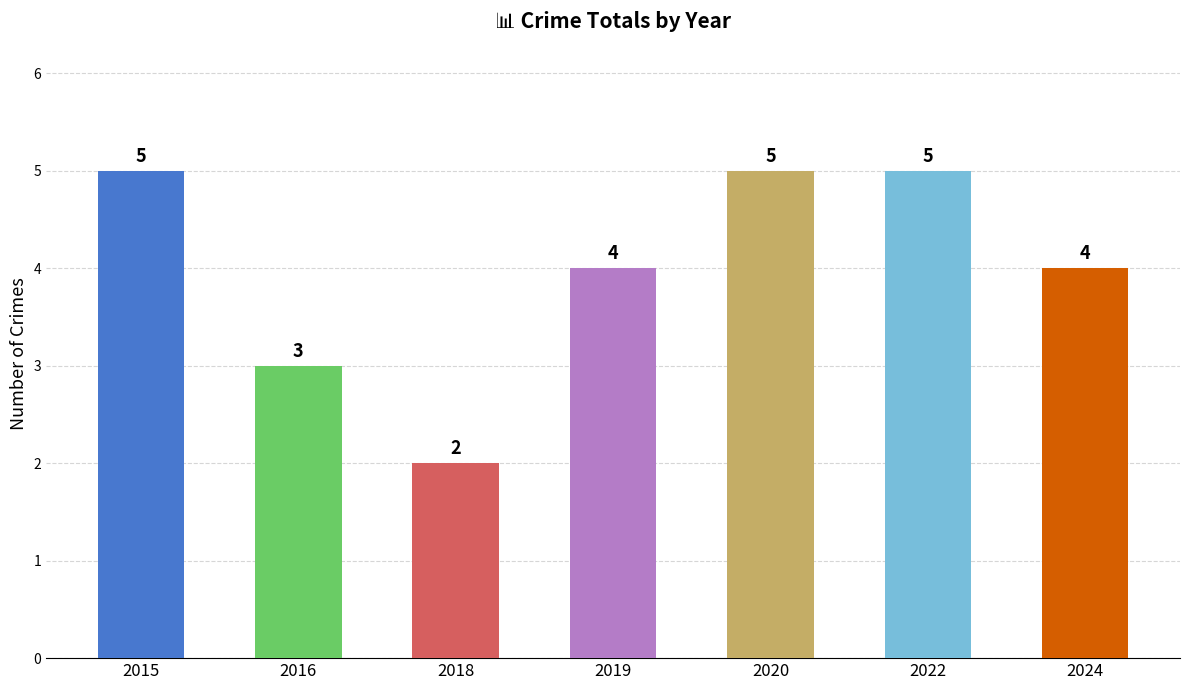

Reading left to right, transcribe all the data shown in this chart.

5	3	2	4	5	5	4